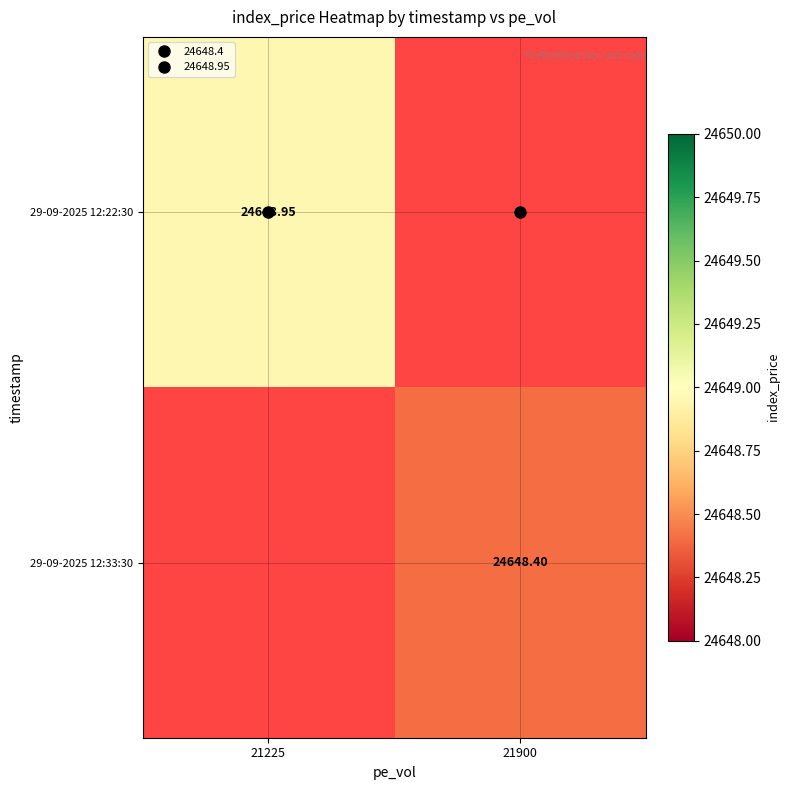

Rank the series at 21225 from lowest to highest value.

29-09-2025 12:33:30, 29-09-2025 12:22:30